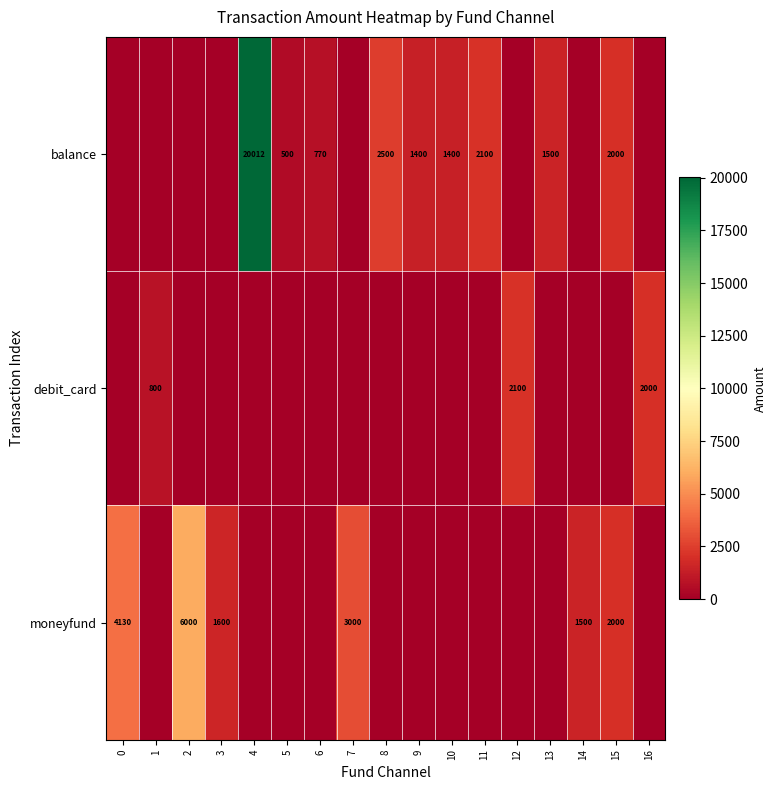

At how many categories does at least one series exceed 12827?

1